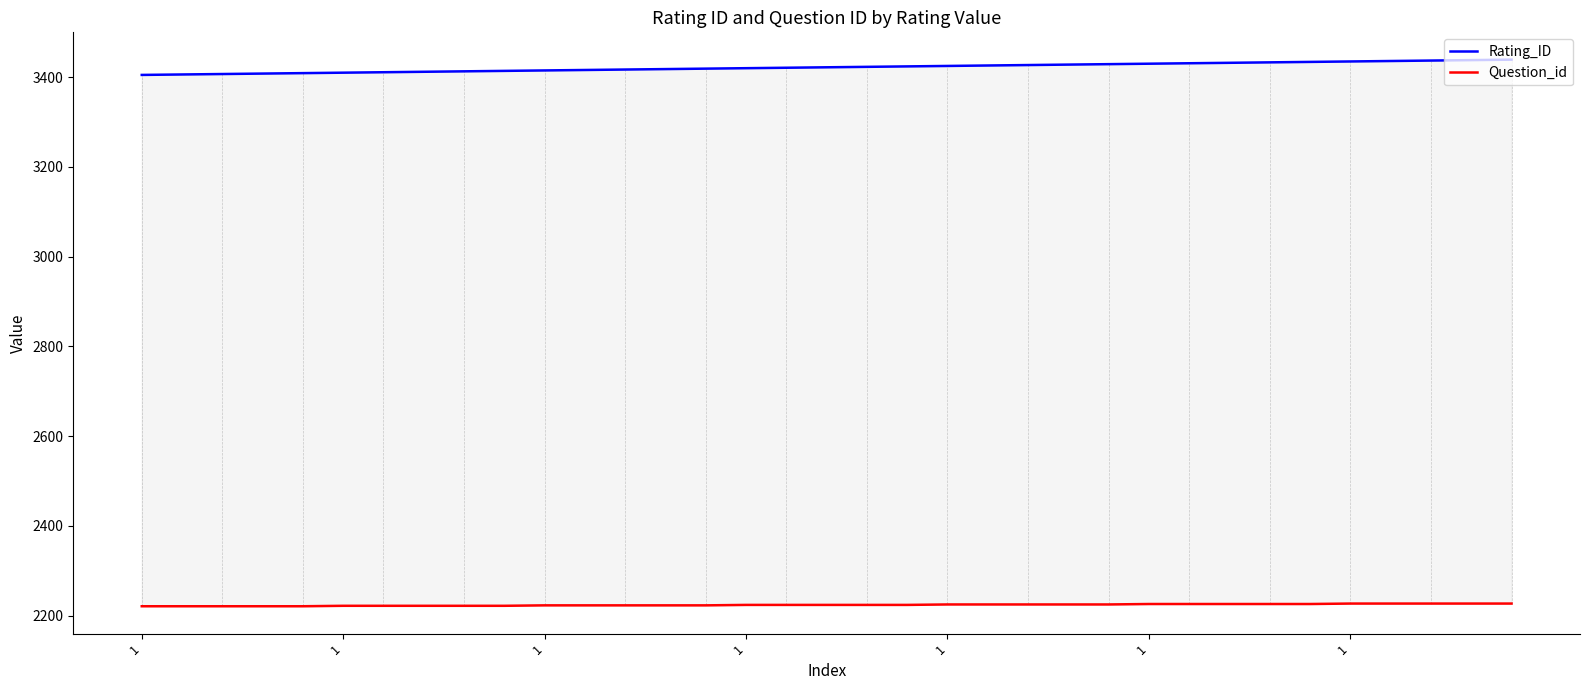

Which series has the widest spread of values?

Rating_ID